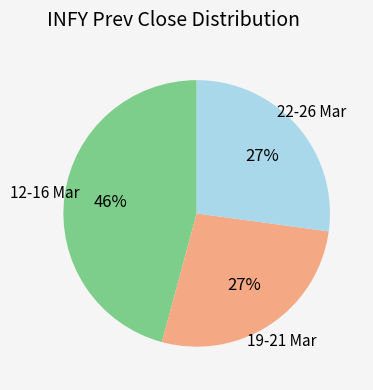

How many slices are in this pie chart?

3